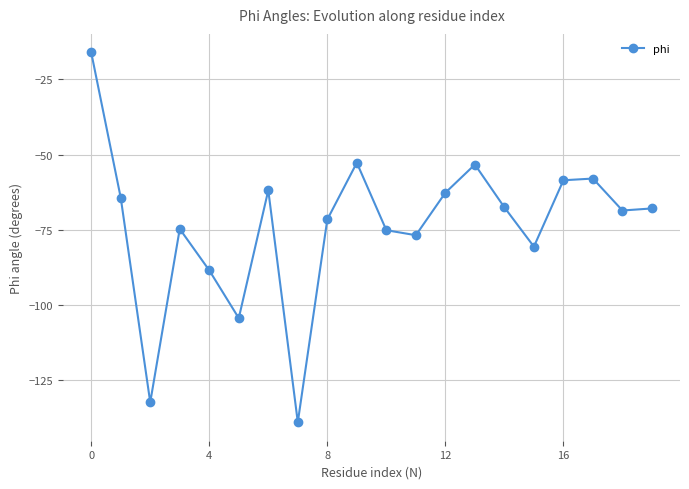

True or false: there are more than 1 points higher than both neighbors.

True